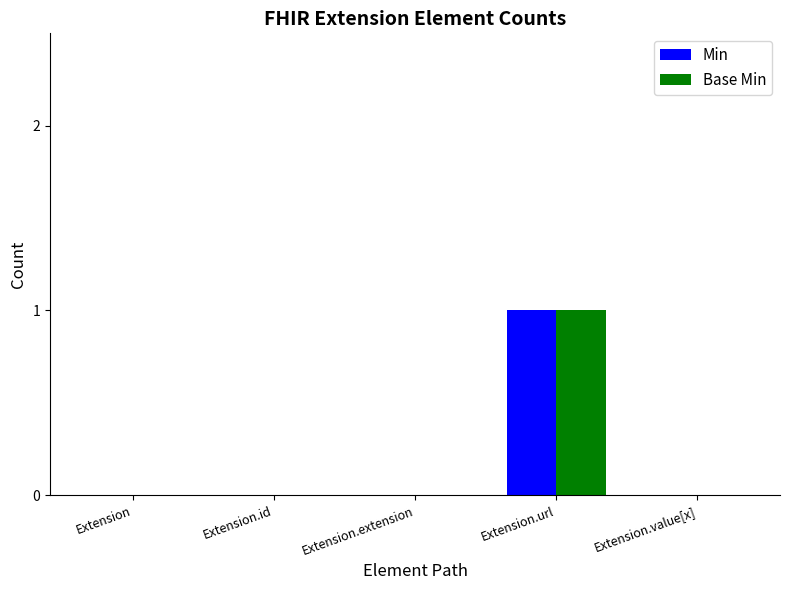

How many categories are shown in the chart?

5